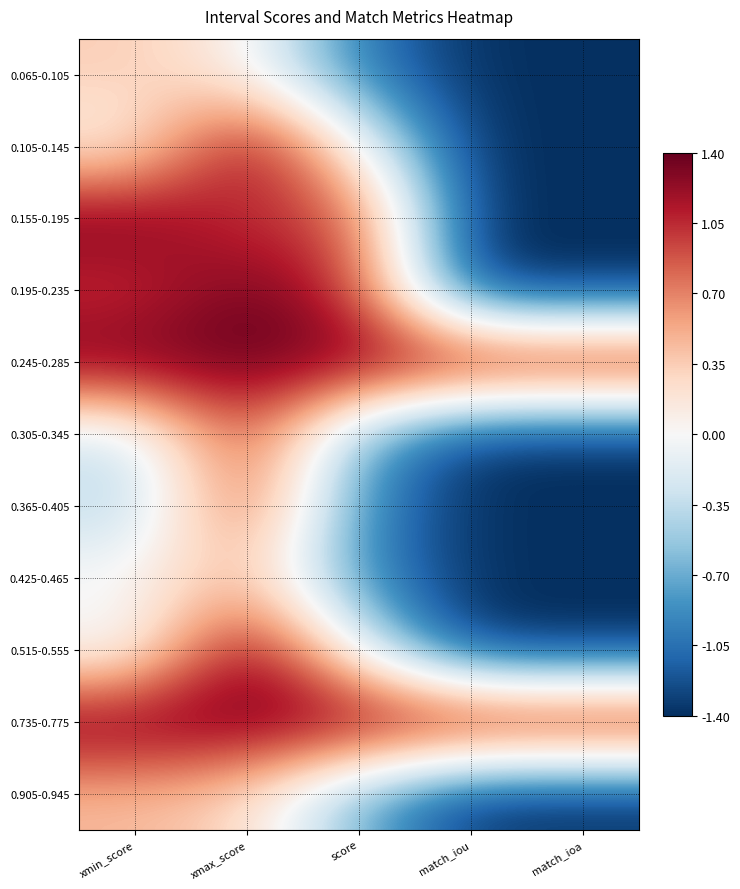

What is the smallest value displayed?

-1.4